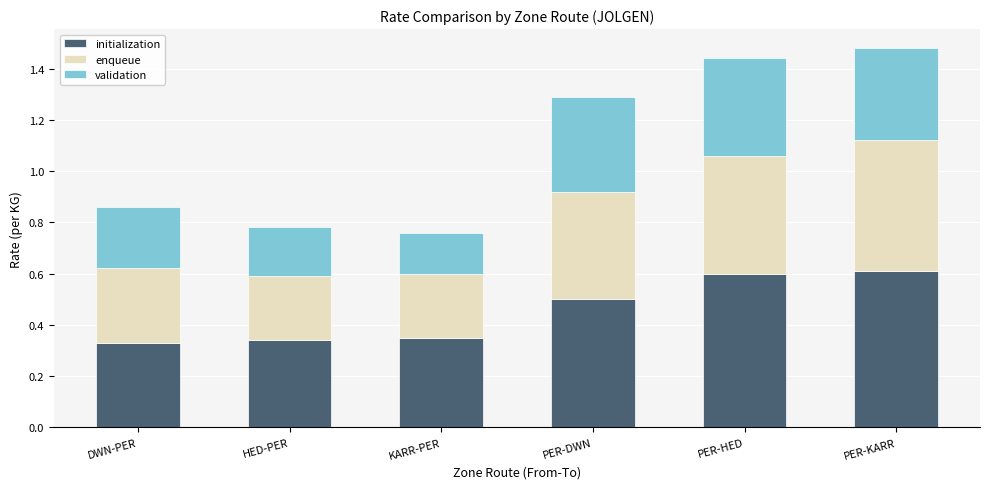

The initialization series shows 0.6 at PER-KARR. True or false?

True